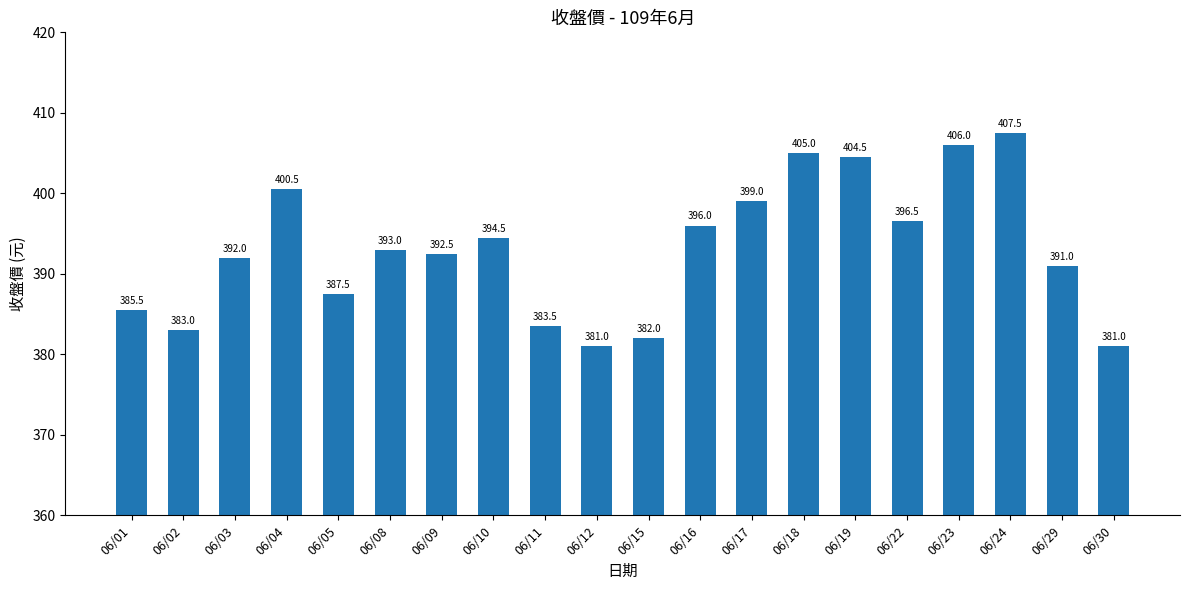

What is the maximum value shown in the chart?

407.5